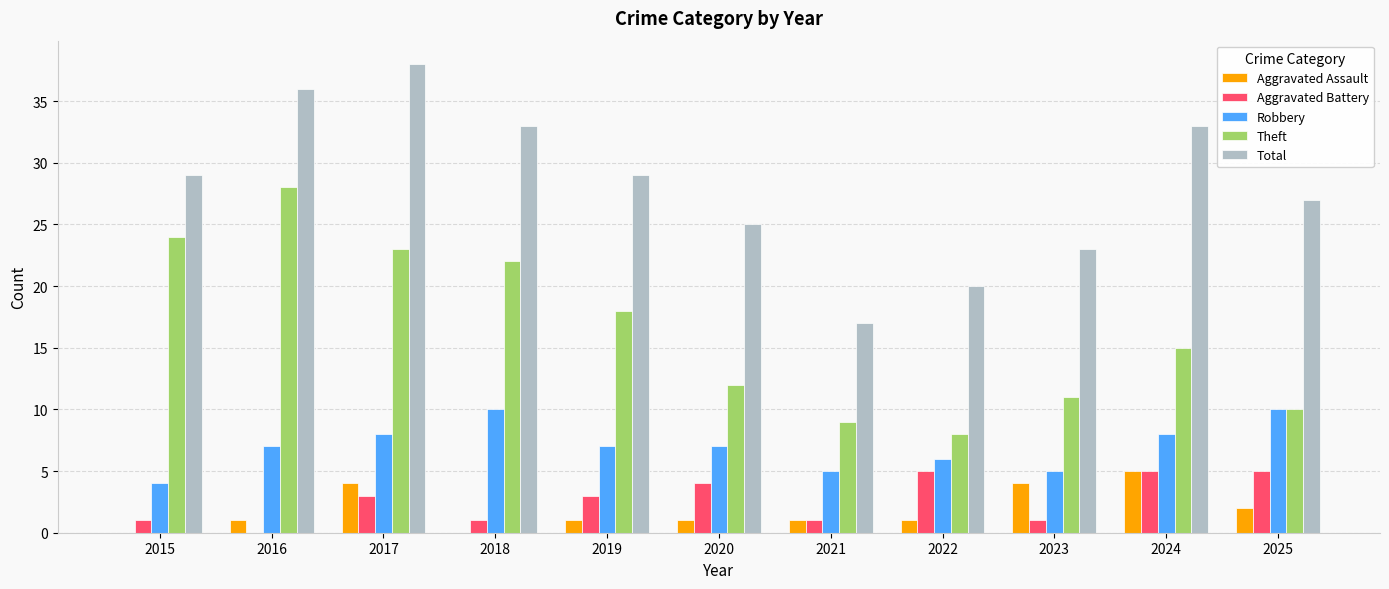

Which series has the largest total across all categories?

Total